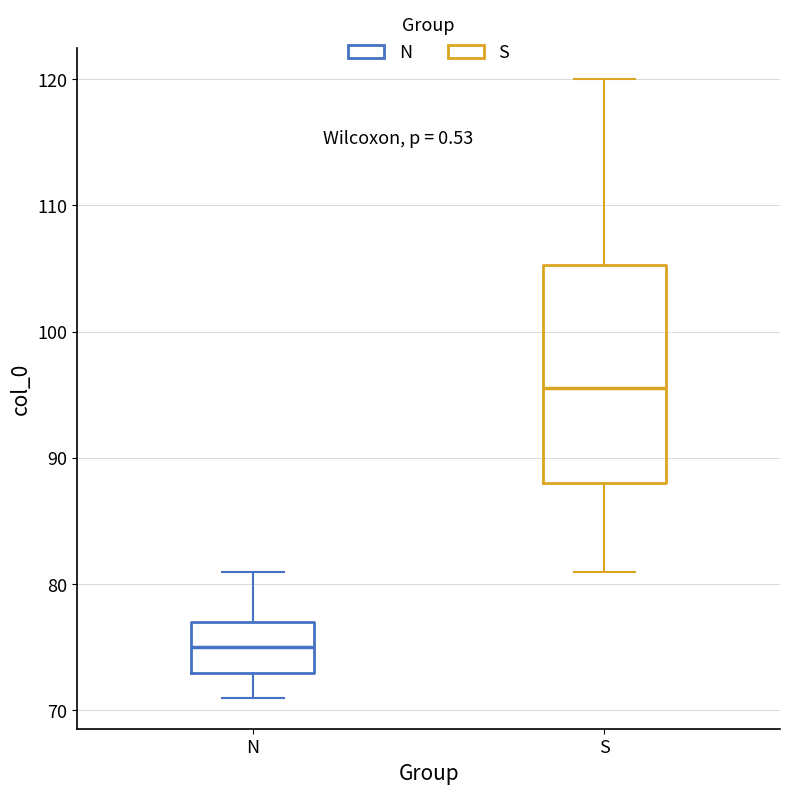

Comparing the boxes themselves (not the whiskers), which one is the tallest?

S